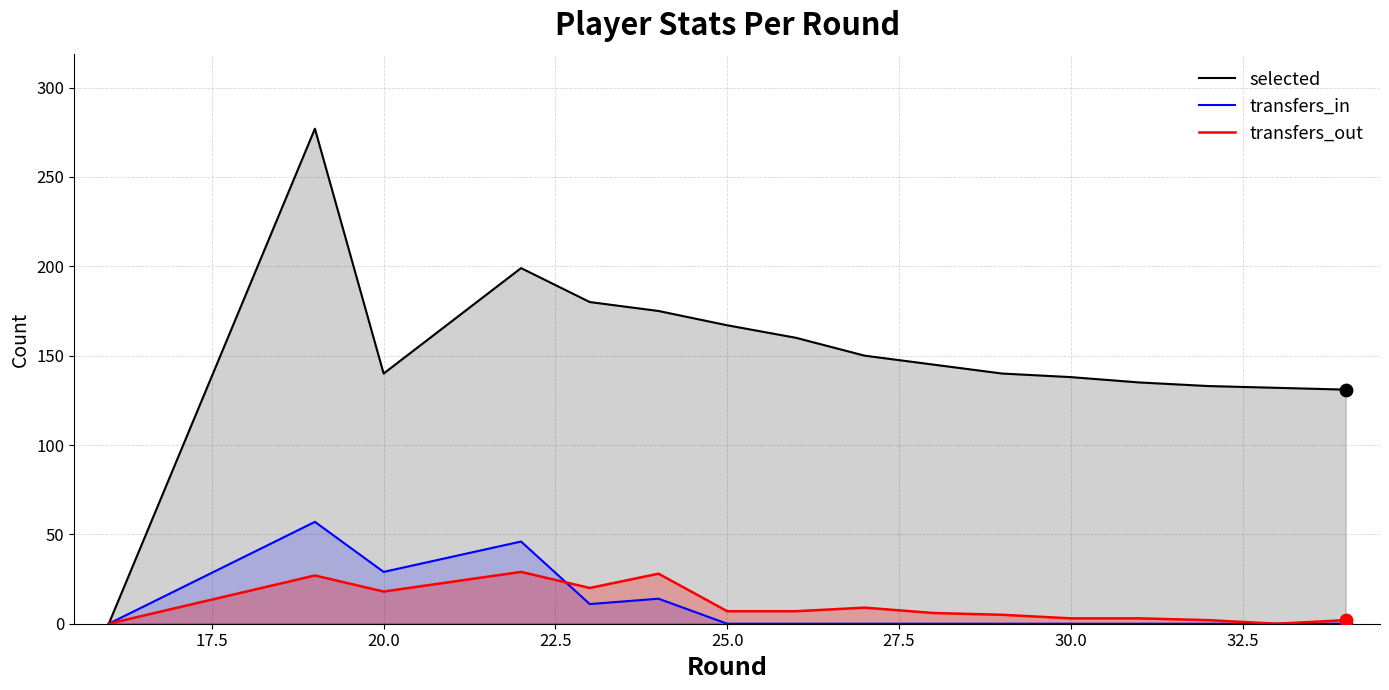

Which series has the largest Y range (max minus min)?

selected